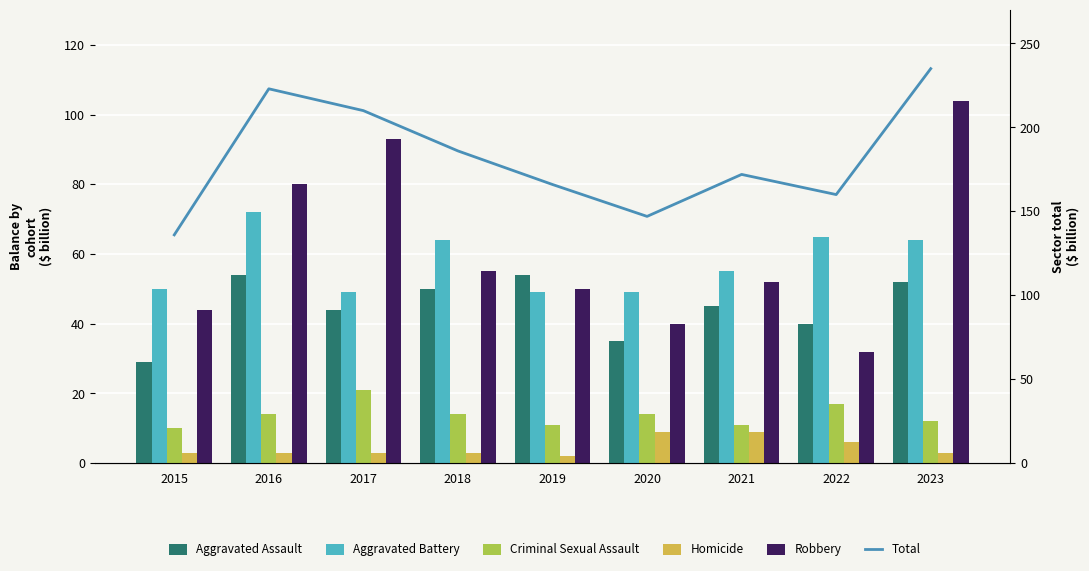

What is the total value across all series at 2018?

372